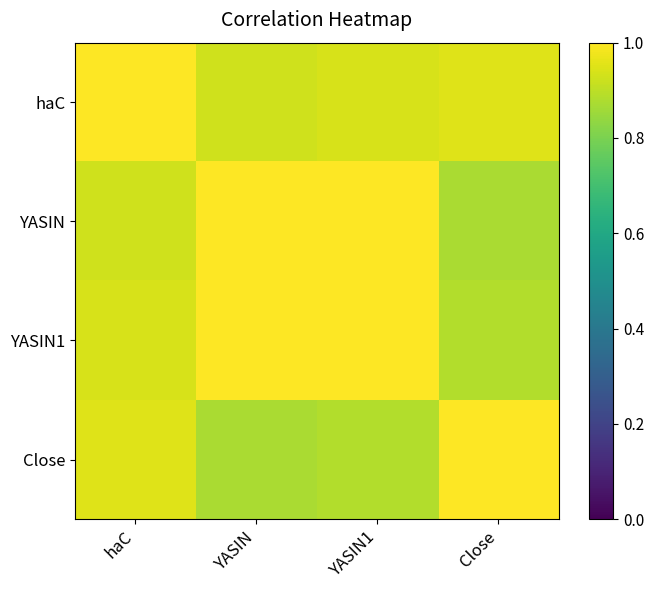

Reading right to left, what are all the values shown in this chart?

haC: Close=1.0	YASIN1=0.9	YASIN=0.9	haC=1.0
YASIN: Close=0.9	YASIN1=1.0	YASIN=1.0	haC=0.9
YASIN1: Close=0.9	YASIN1=1.0	YASIN=1.0	haC=0.9
Close: Close=1.0	YASIN1=0.9	YASIN=0.9	haC=1.0